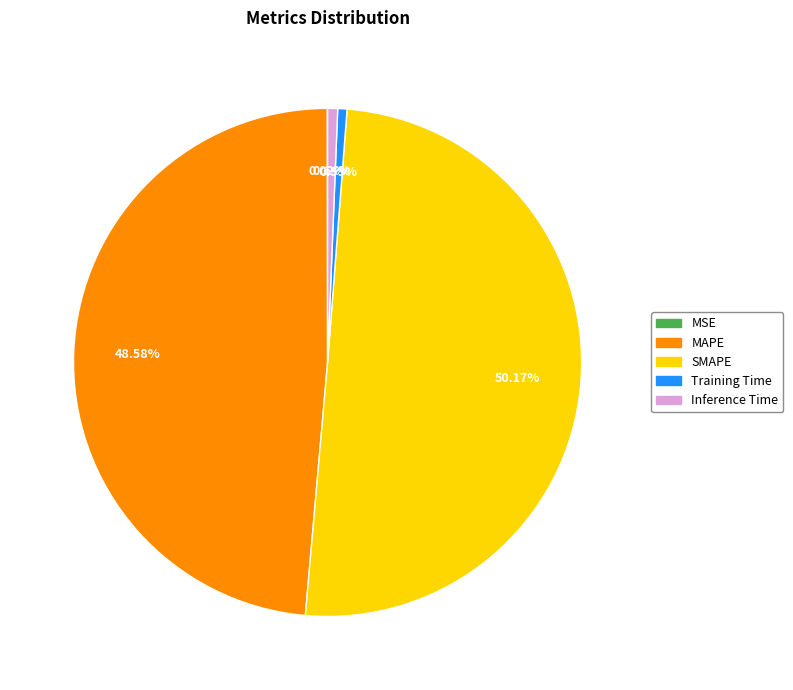

Is Training Time the majority of the pie?

No